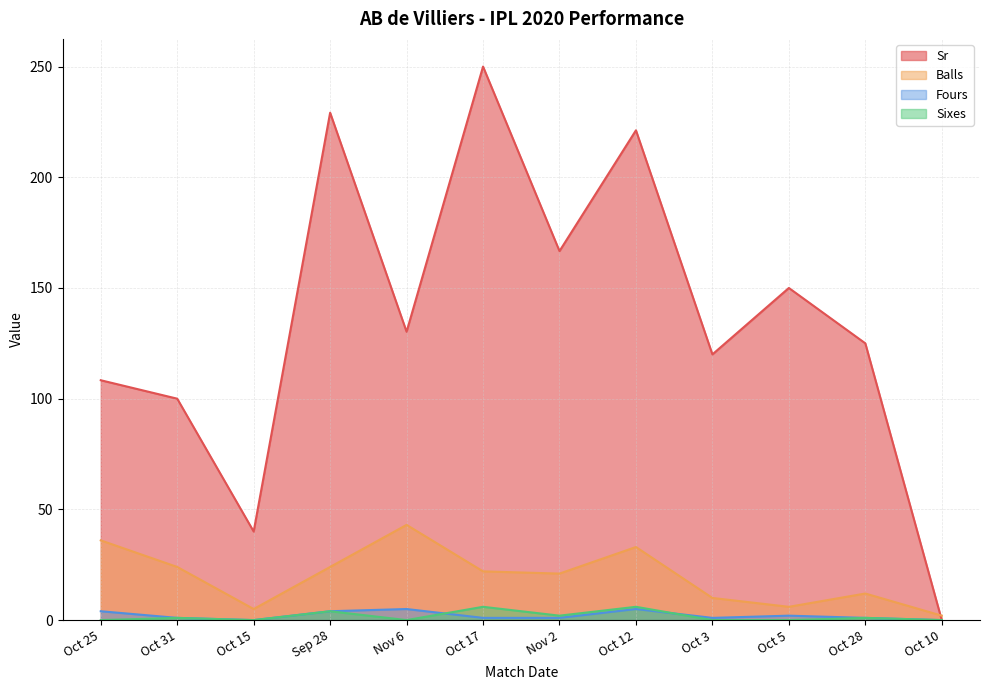

How many interior local valleys does the Fours series have?

2